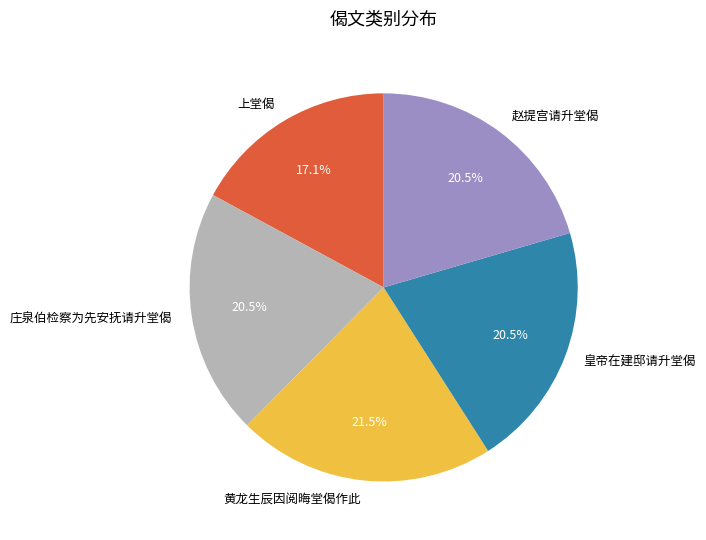

Between 上堂偈 and 赵提宫请升堂偈, which is larger?

赵提宫请升堂偈